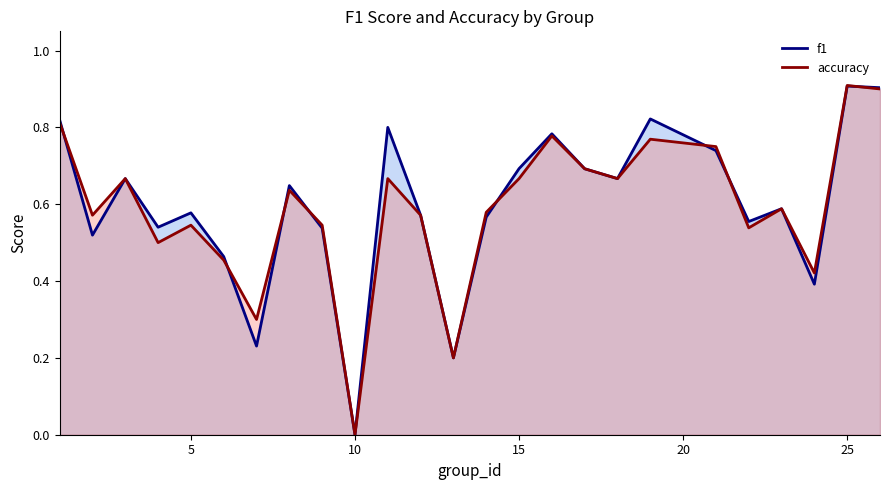

How many lines are shown in the chart?

2